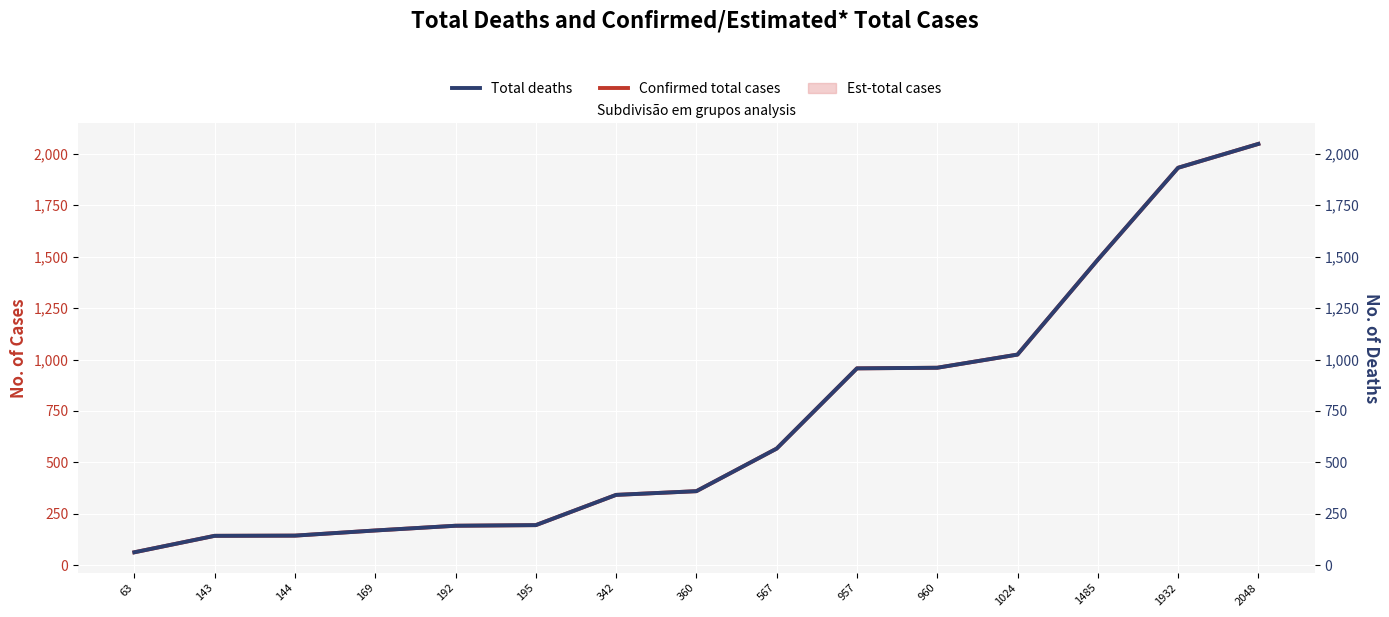

Between 192 and 195, which series saw the biggest shift?

Confirmed total cases